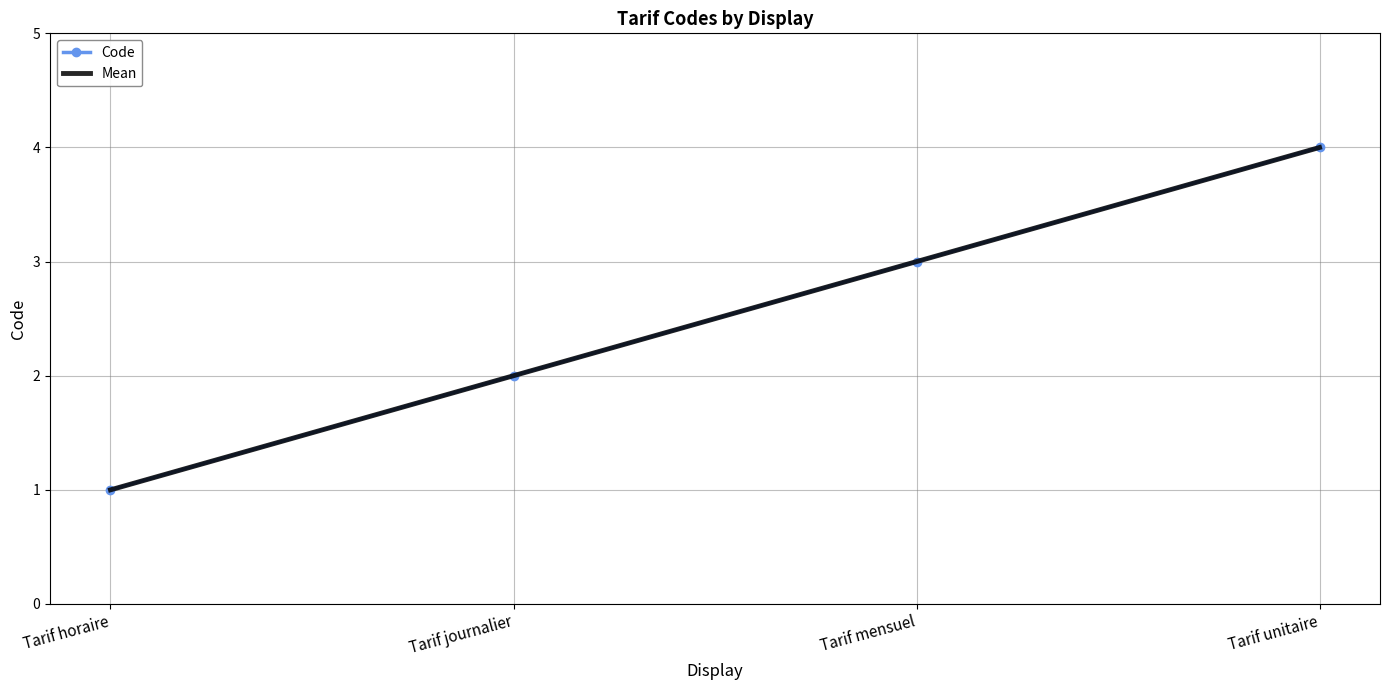

What is the maximum value for Mean?

4